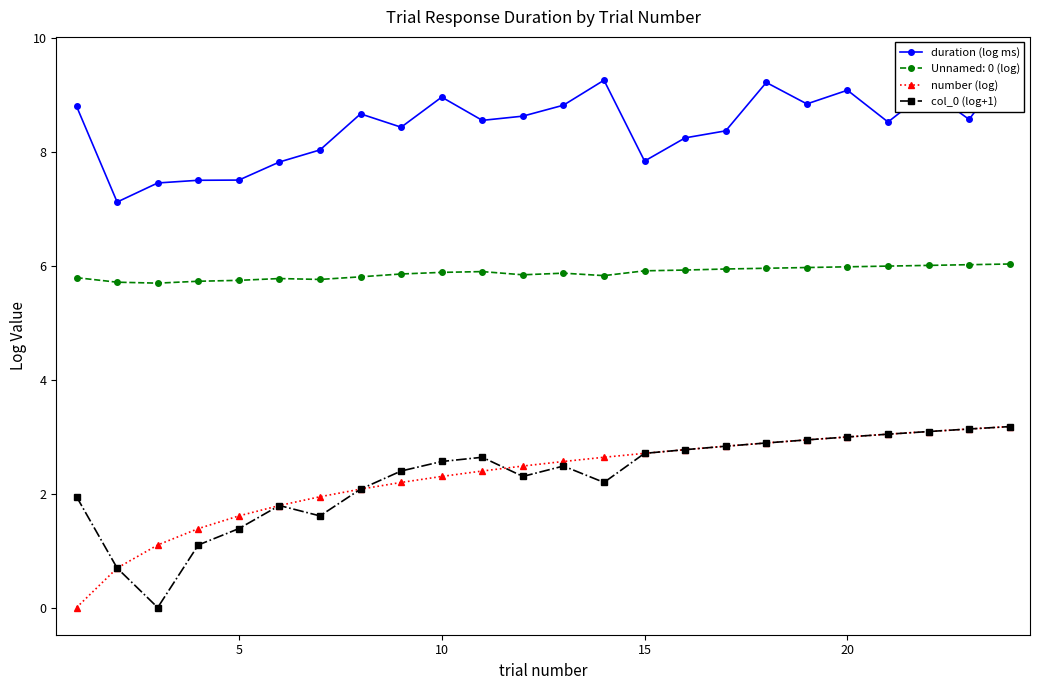

What is the lowest value of the Unnamed: 0 (log) series?

5.7